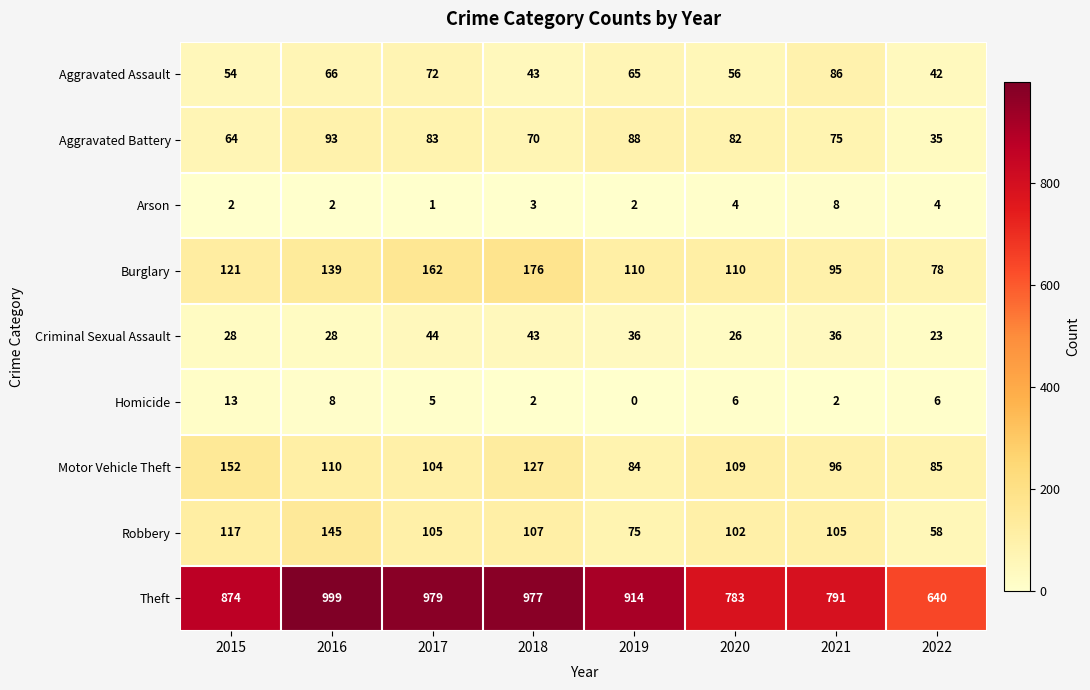

The value of Theft at 2017 is 1496. True or false?

False